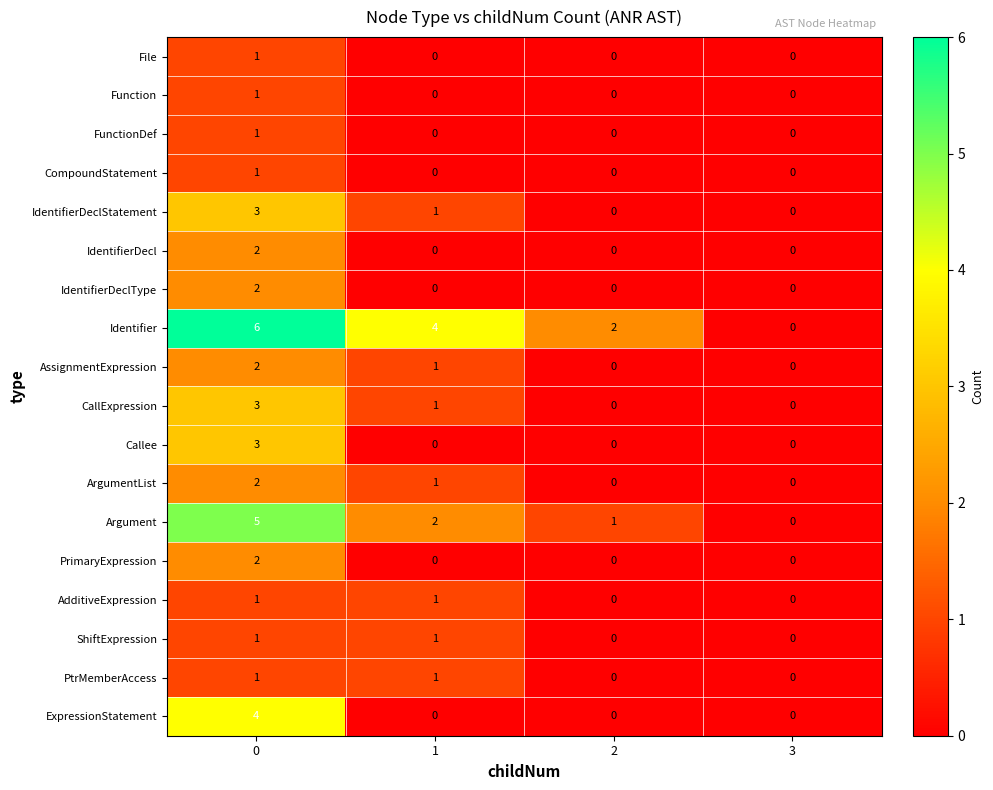

At how many categories does at least one series exceed 1?

3